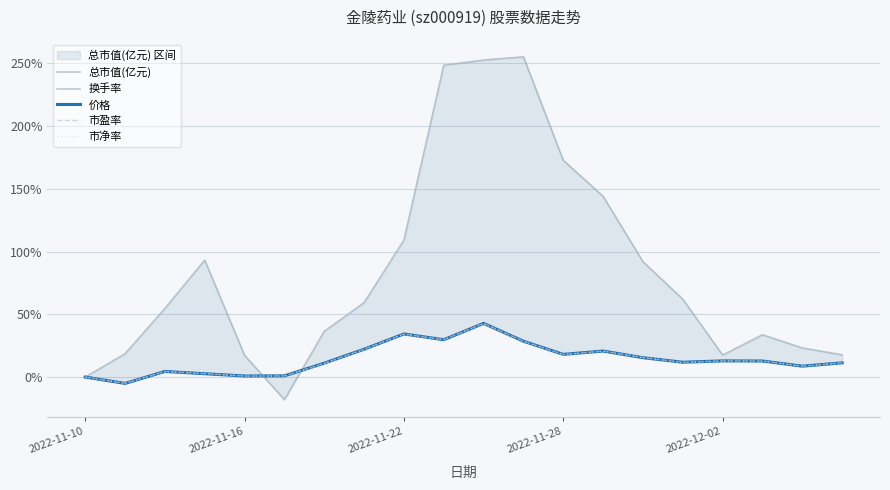

What is the difference between the second highest and minimum values in the 价格 series?

39.4